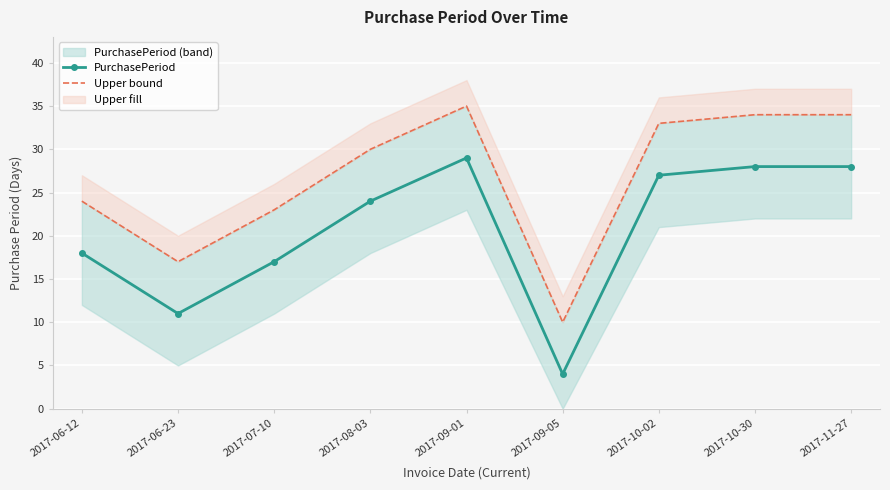

At which category does PurchasePeriod reach its first local valley?

2017-06-23